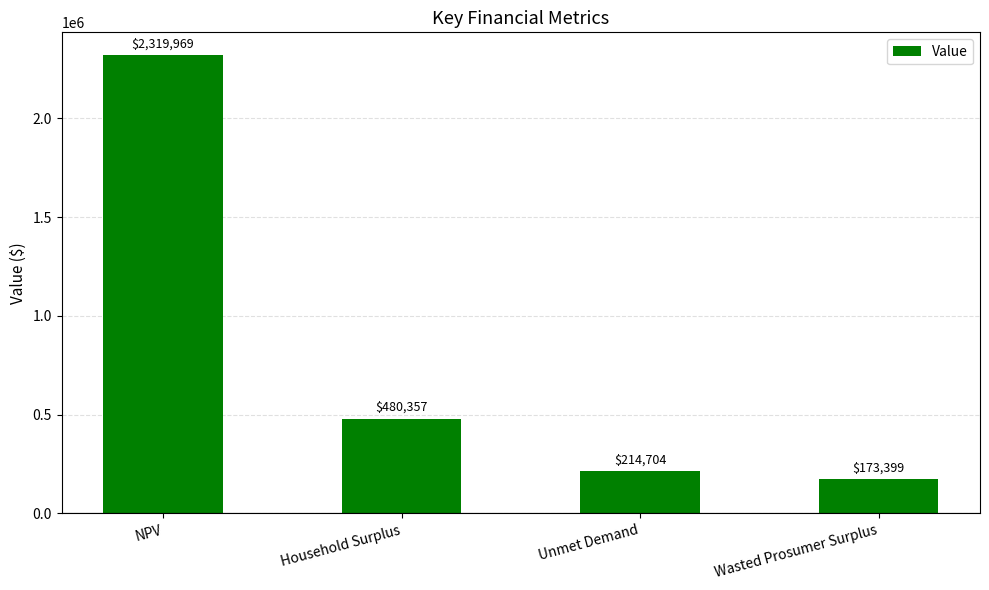

At which category does the chart reach its peak across all series?

NPV